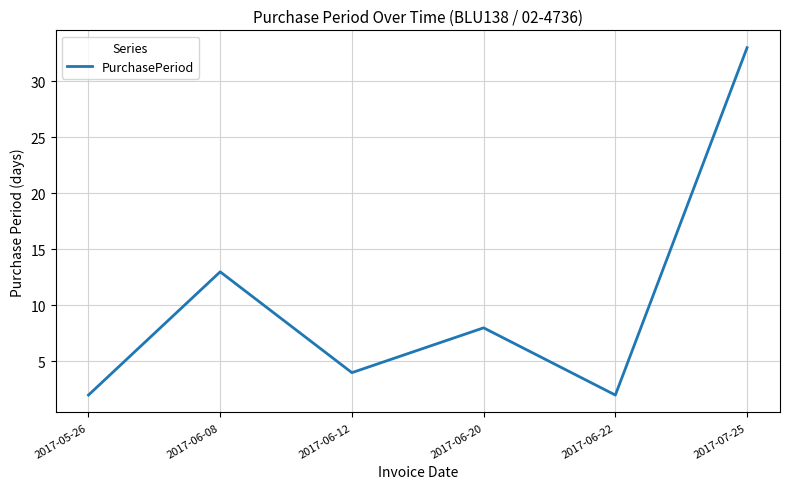

What is the greatest value displayed?

33